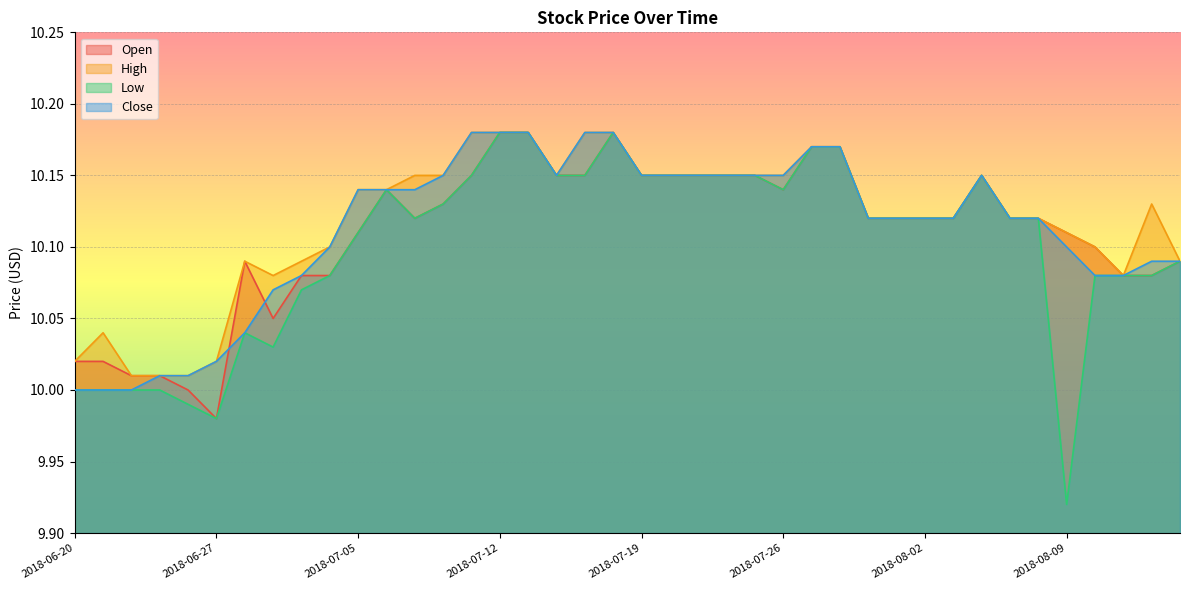

At 2018-07-12, list the series in order from largest to smallest.

Open, High, Low, Close